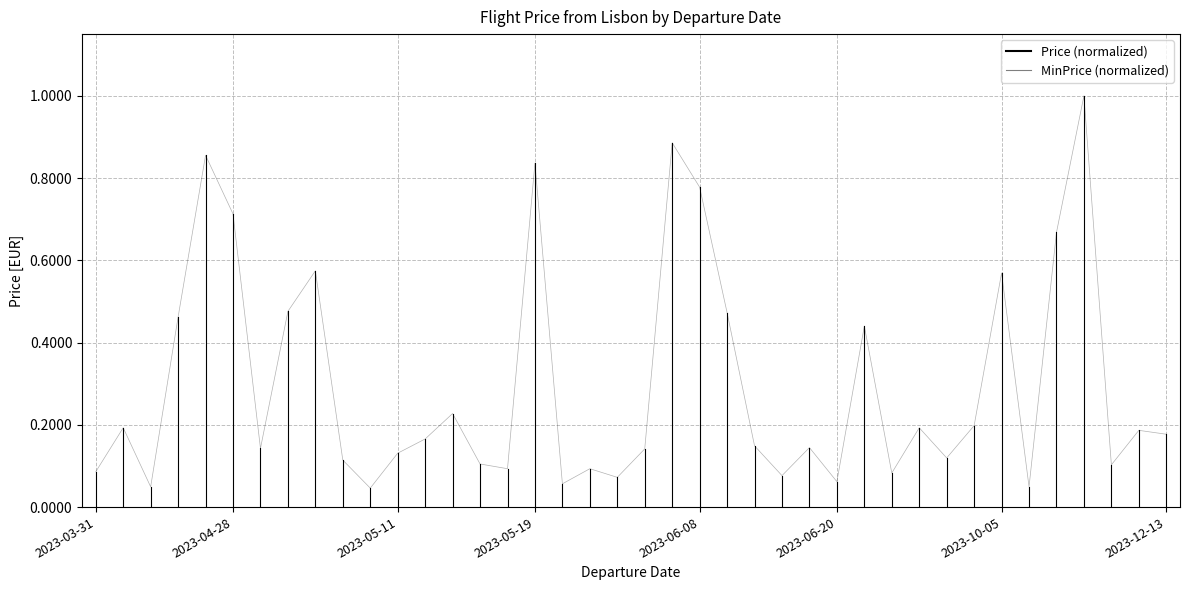

The value of MinPrice at 2023-03-31 is 0.0. True or false?

False